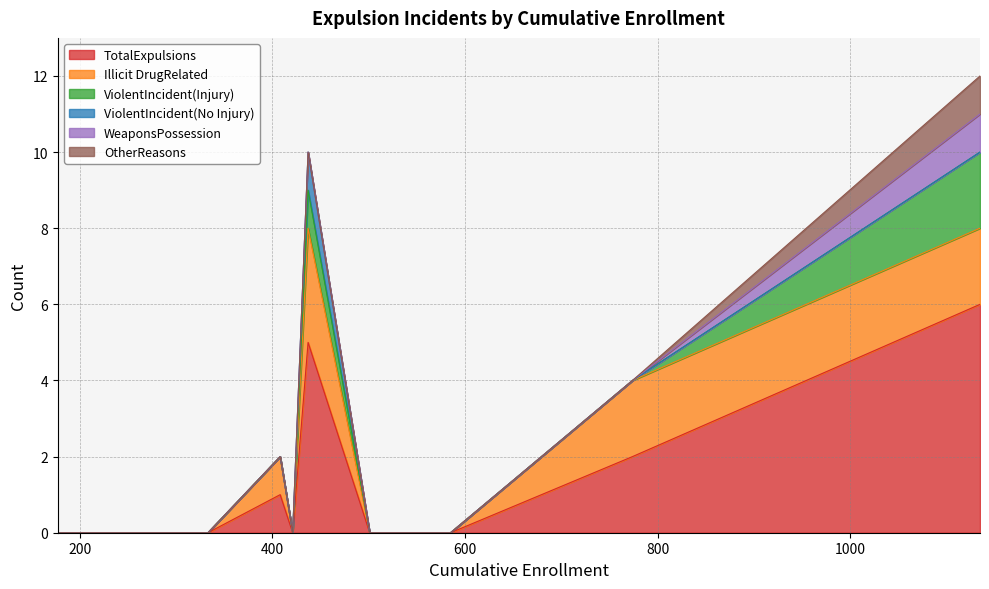

True or false: OtherReasons and WeaponsPossession cross at least once.

False